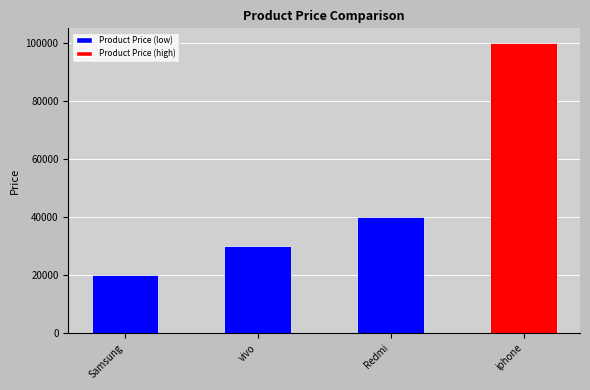

What is the label of the 2nd bar from the right?

Redmi